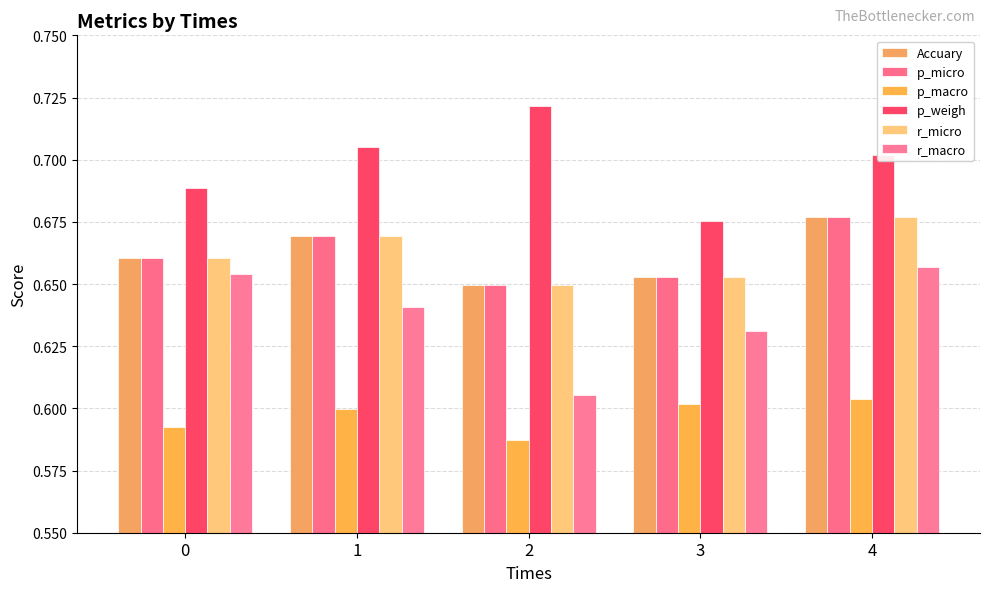

What is the sum of the r_micro values at 3 and 1?

1.3